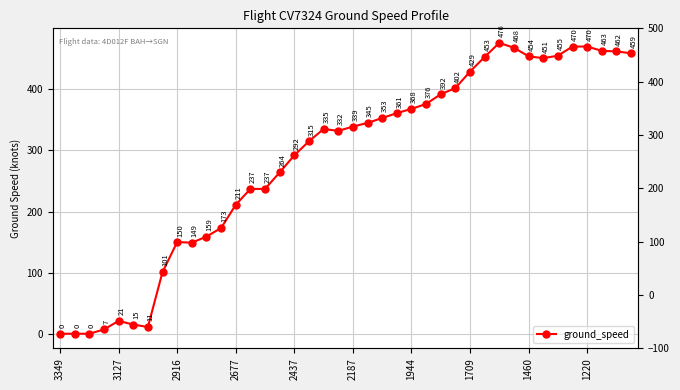

The chart shows a value of 745 at 29. True or false?

False